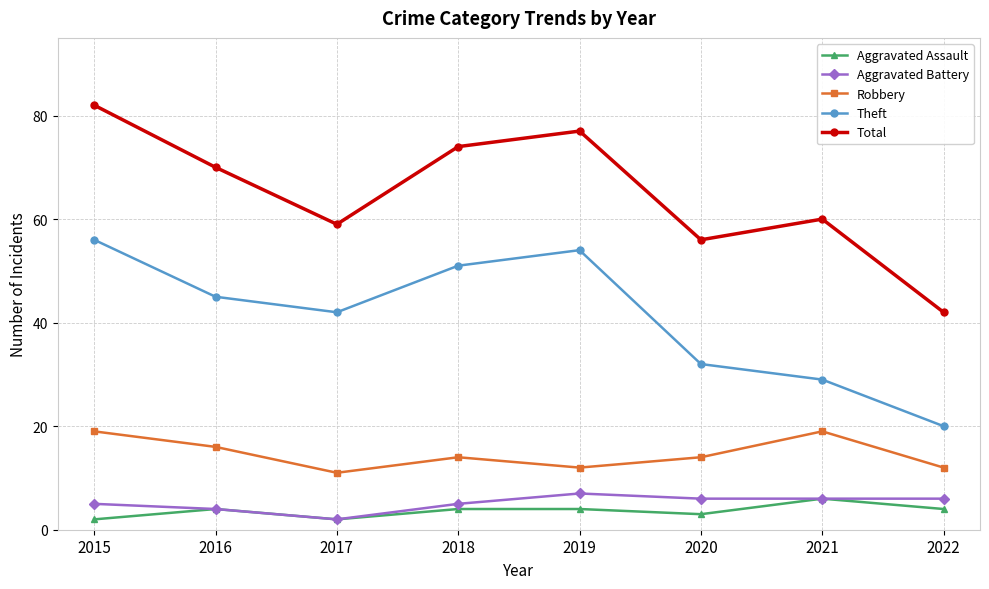

Reading left to right, list all the values displayed in this chart.

Aggravated Assault: 2	4	2	4	4	3	6	4
Aggravated Battery: 5	4	2	5	7	6	6	6
Robbery: 19	16	11	14	12	14	19	12
Theft: 56	45	42	51	54	32	29	20
Total: 82	70	59	74	77	56	60	42